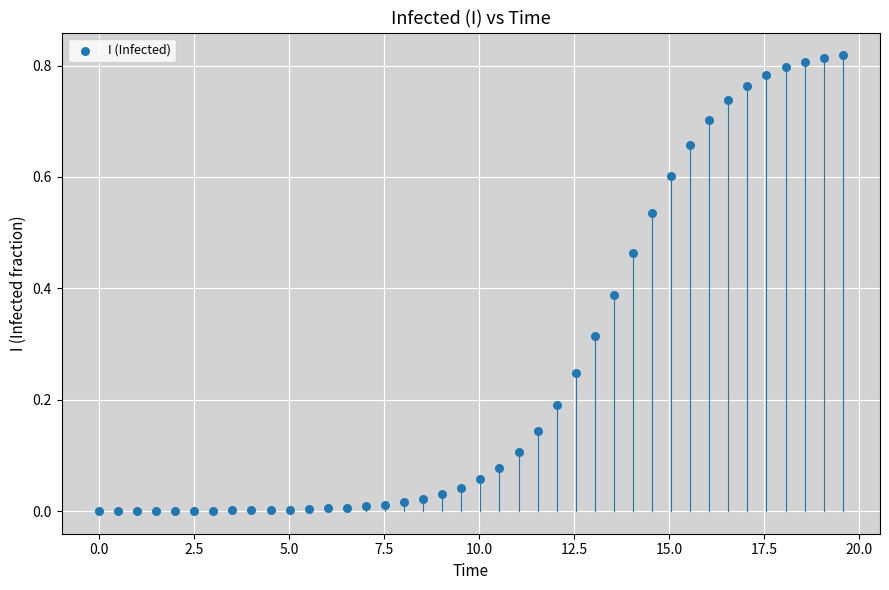

What is the range of X values (max minus min)?

19.6